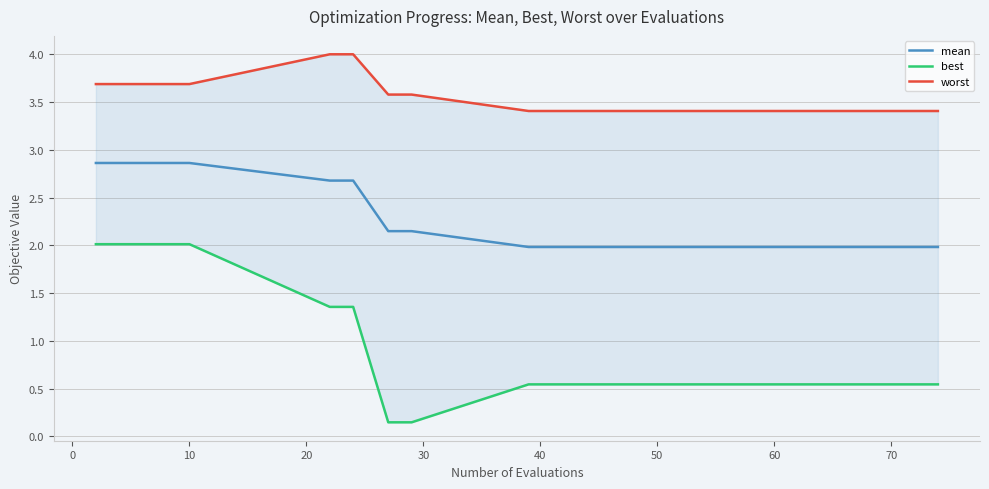

True or false: best and mean cross at least once.

False